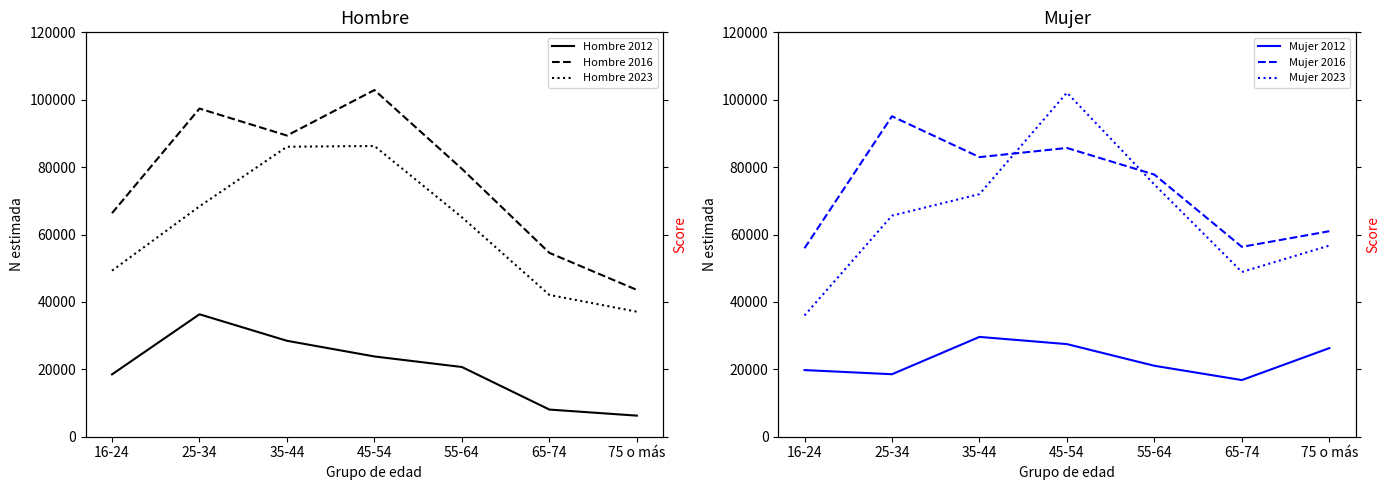

The Hombre 2016 series shows 57403 at 75 o más. True or false?

False